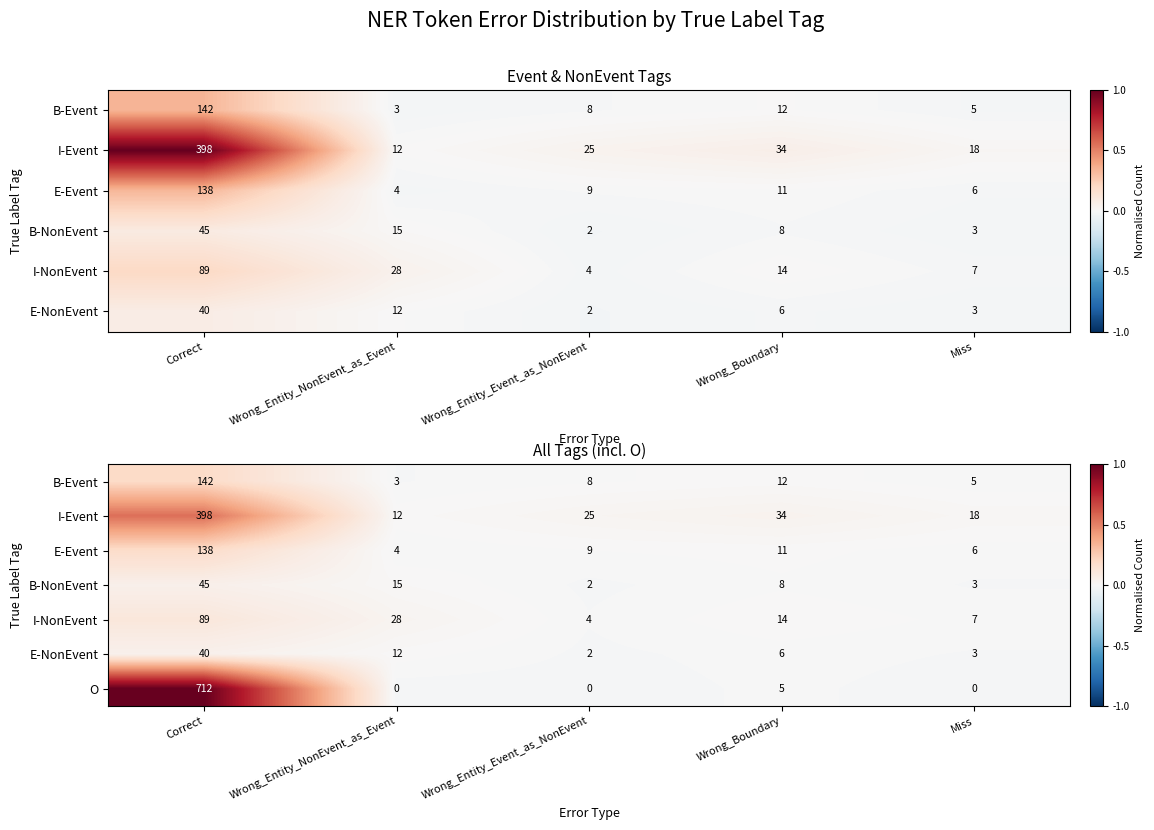

The value of O at Correct is 380. True or false?

False